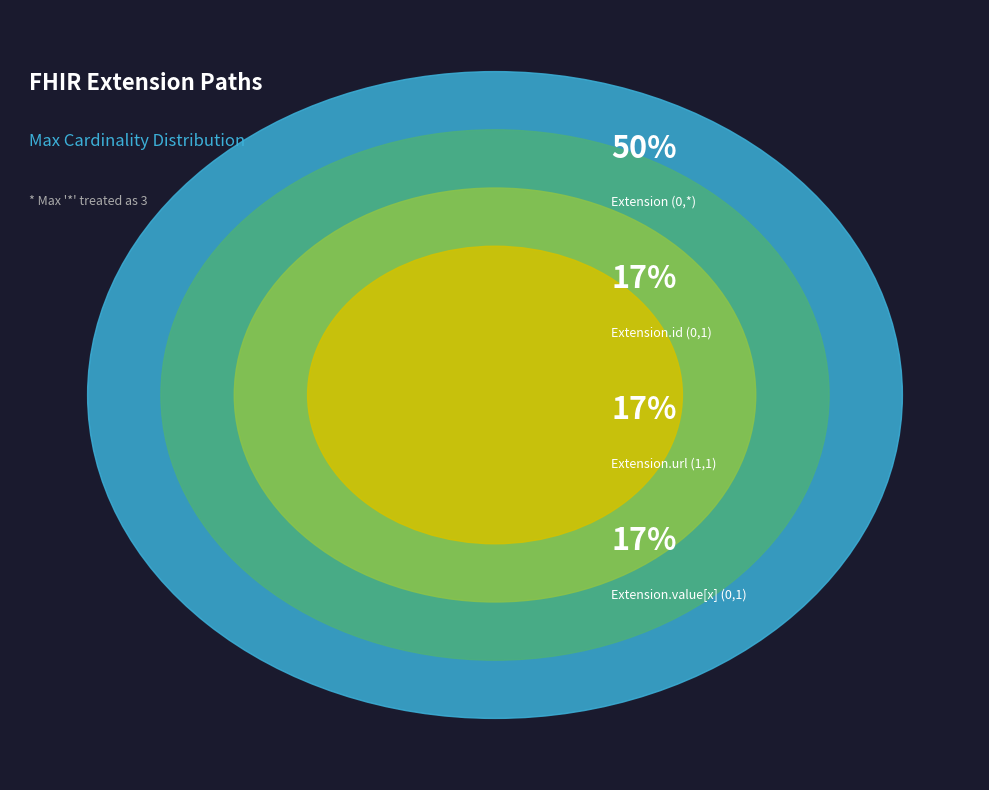

Is there a majority slice in this chart?

Yes